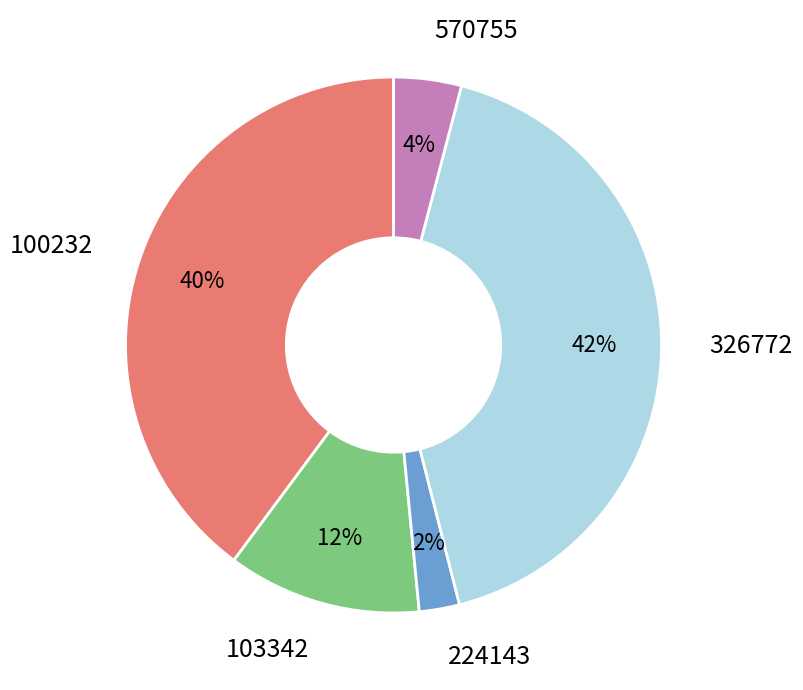

The 326772 slice represents 42% of the pie. True or false?

True